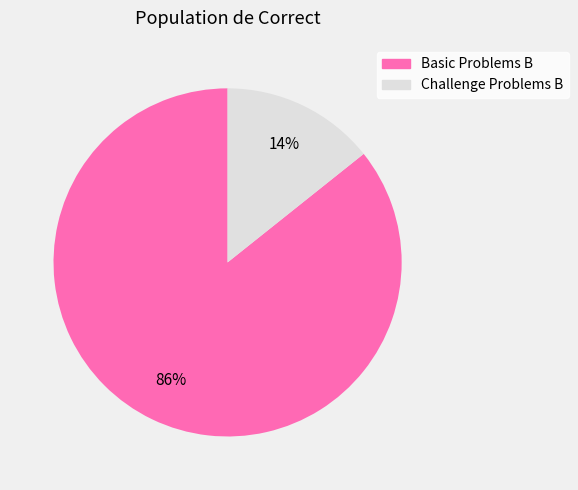

Between Challenge Problems B and Basic Problems B, which is larger?

Basic Problems B